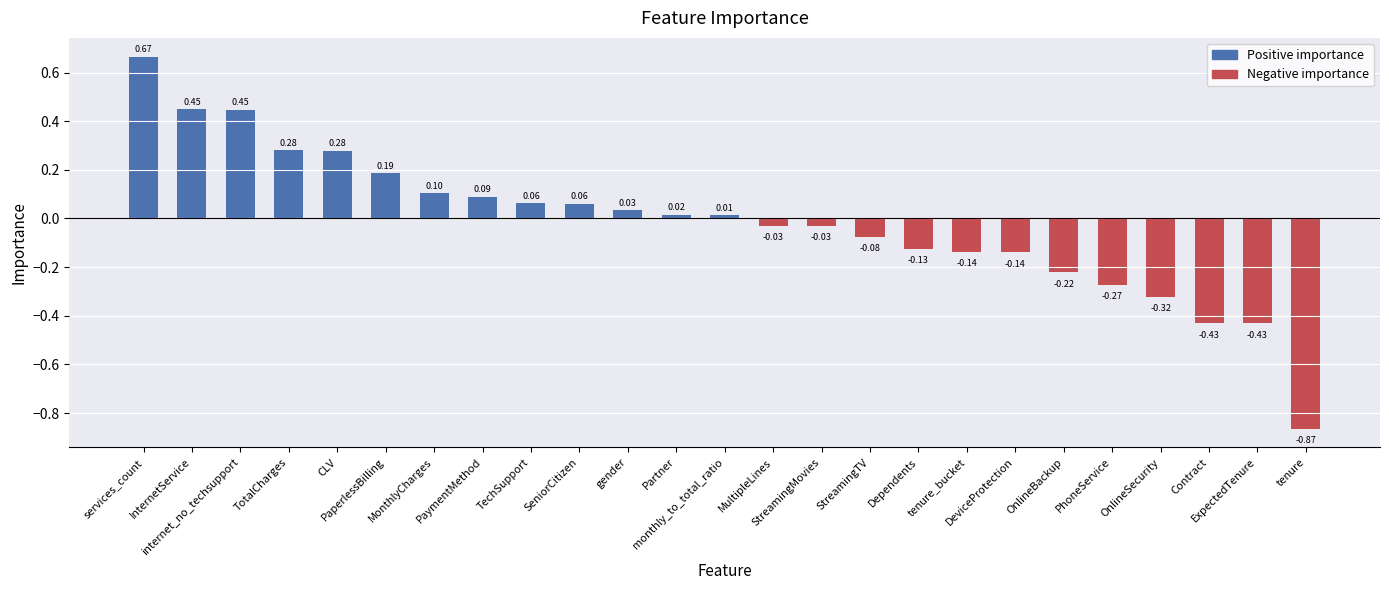

How many data points are less than 0?

12